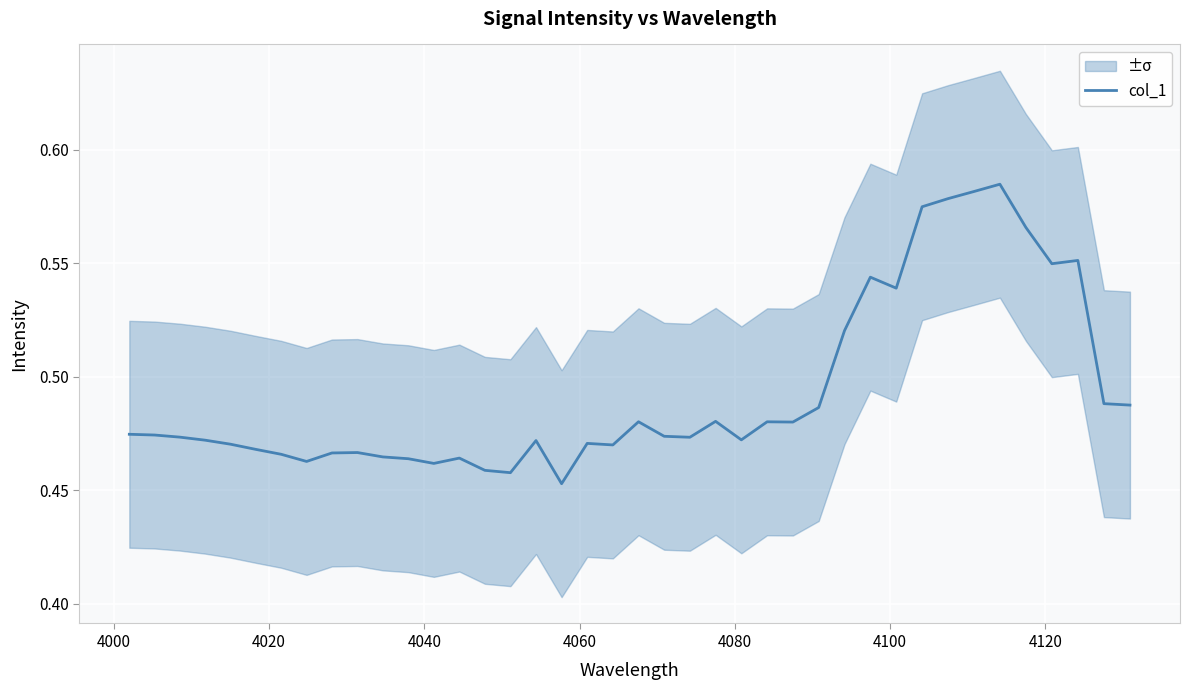

How many lines are shown in the chart?

1